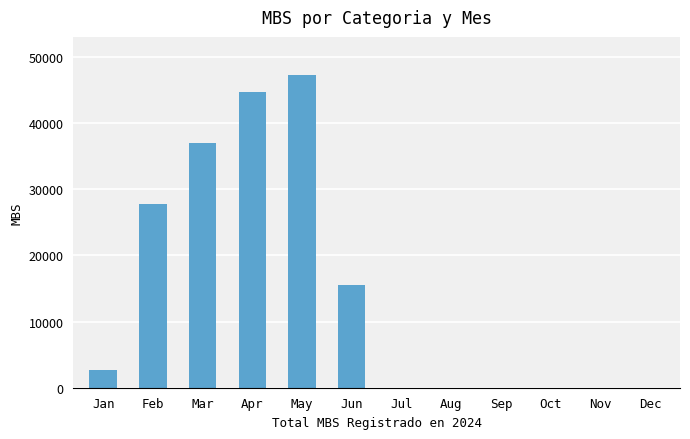

The chart shows a value of 0 at Nov. True or false?

True